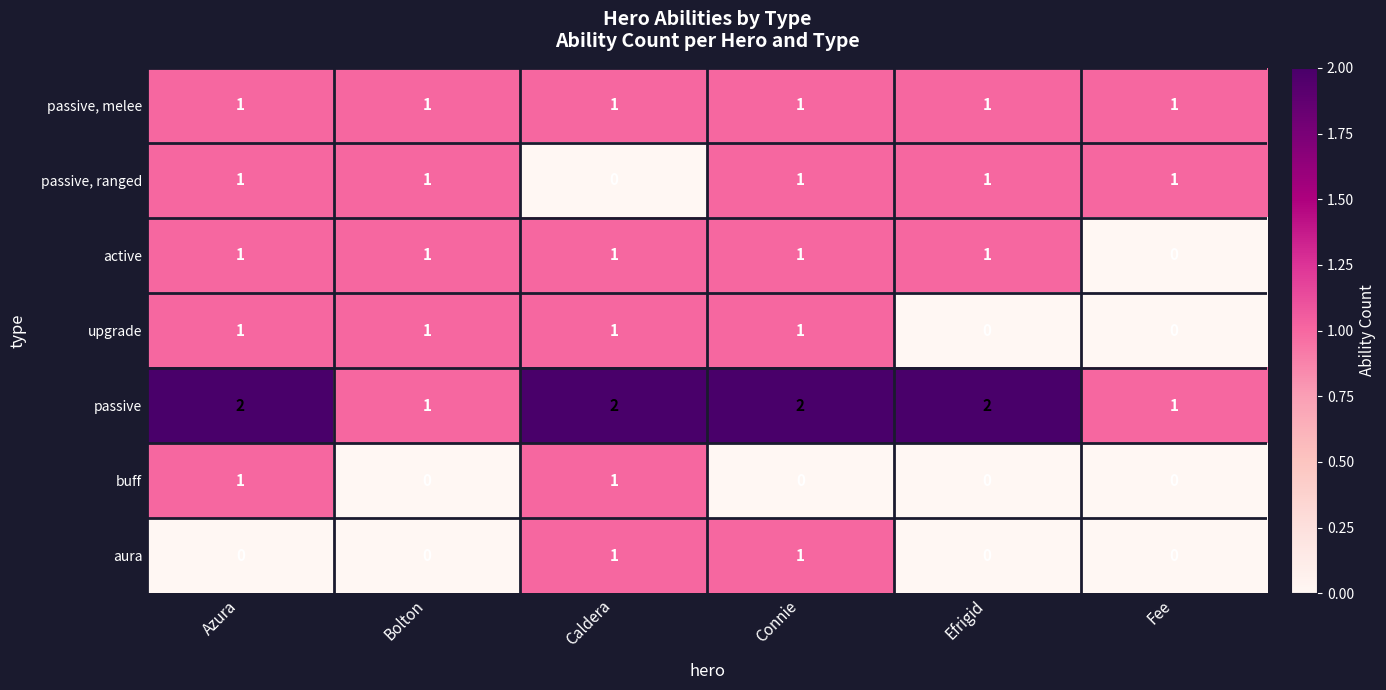

How many distinct data groups are displayed?

7